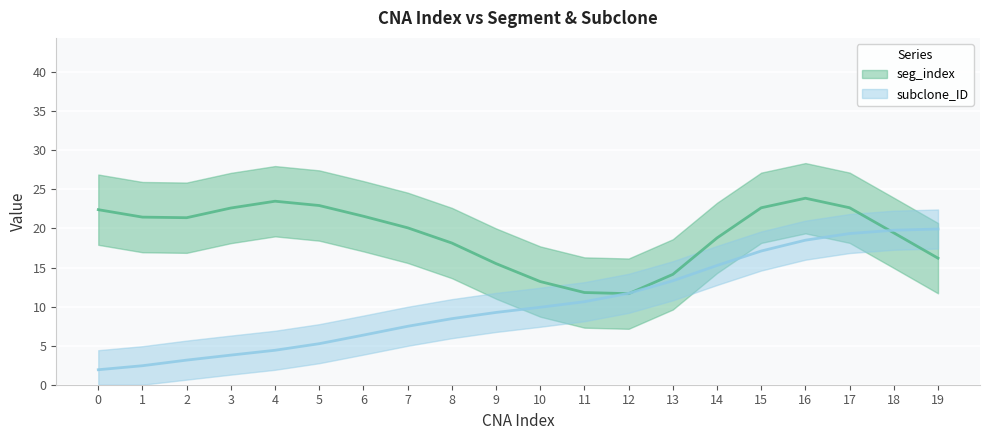

How many values exceed 9?

11